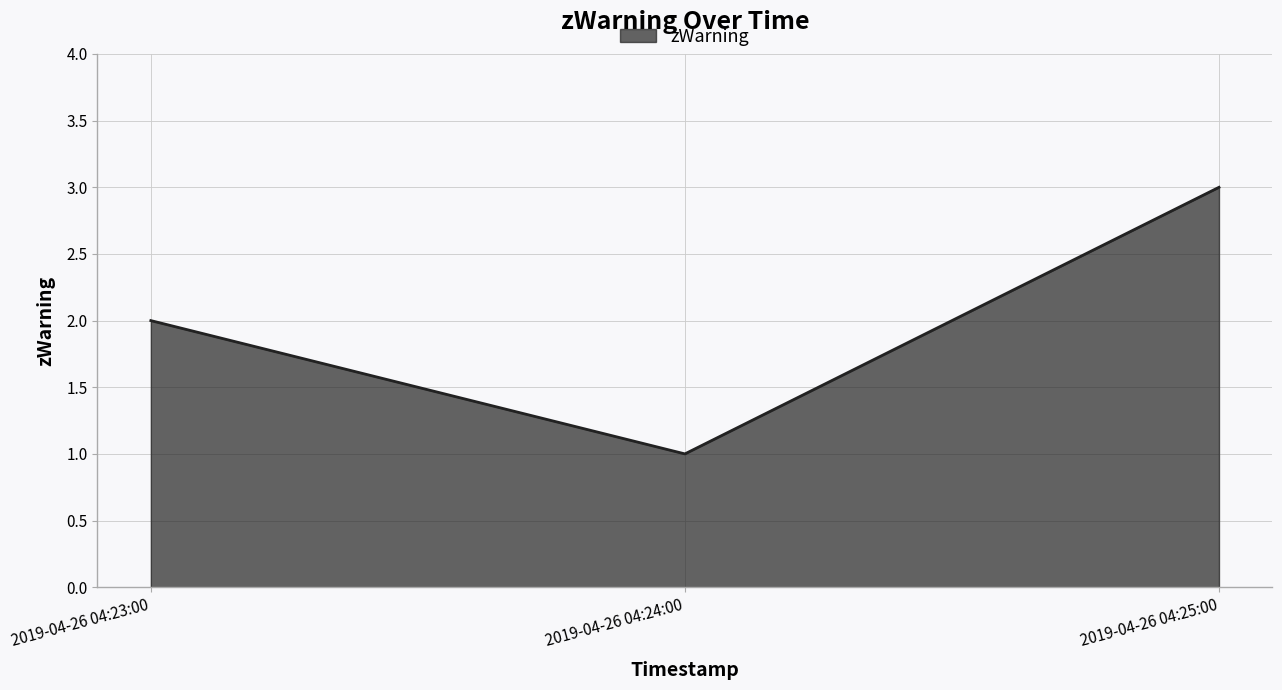

What is the sum of the values at 2019-04-26 04:25:00 and 2019-04-26 04:23:00?

5